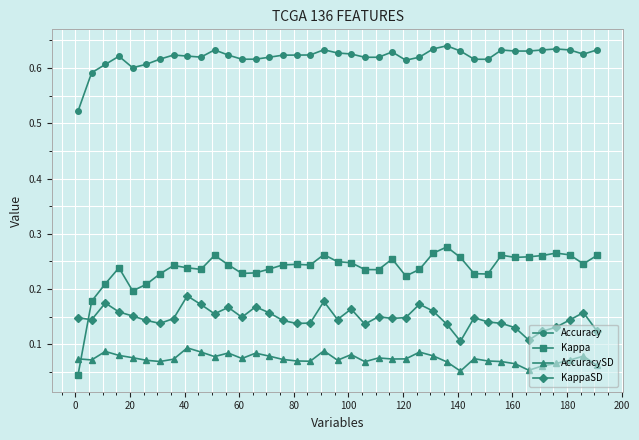

Which series has the largest range (max minus min)?

Kappa